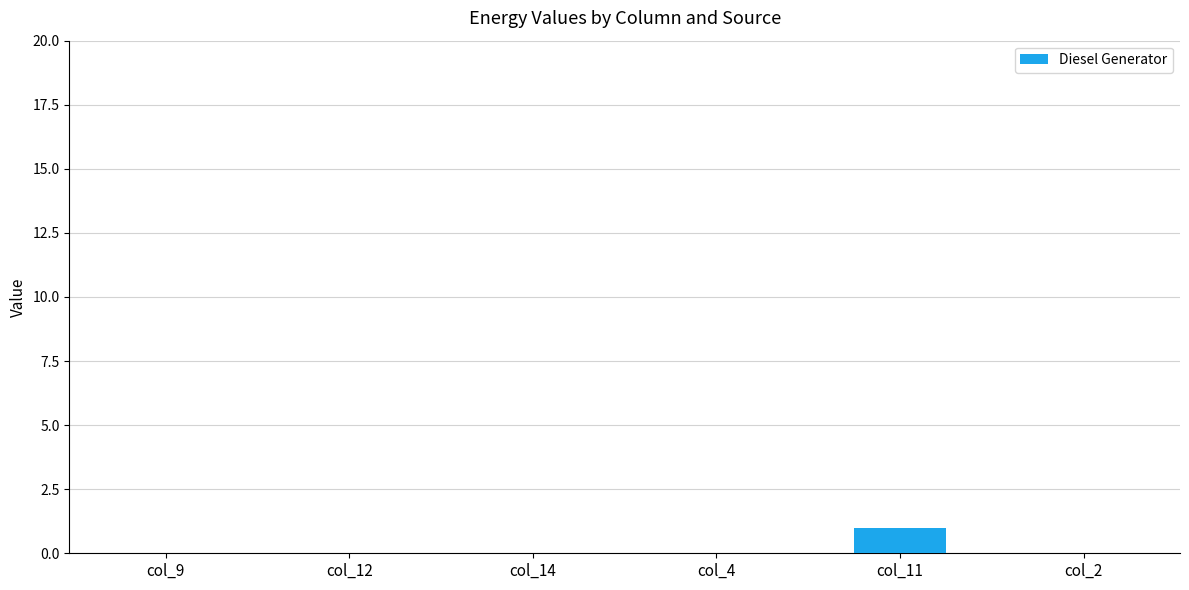

The value at col_9 is -1. True or false?

False